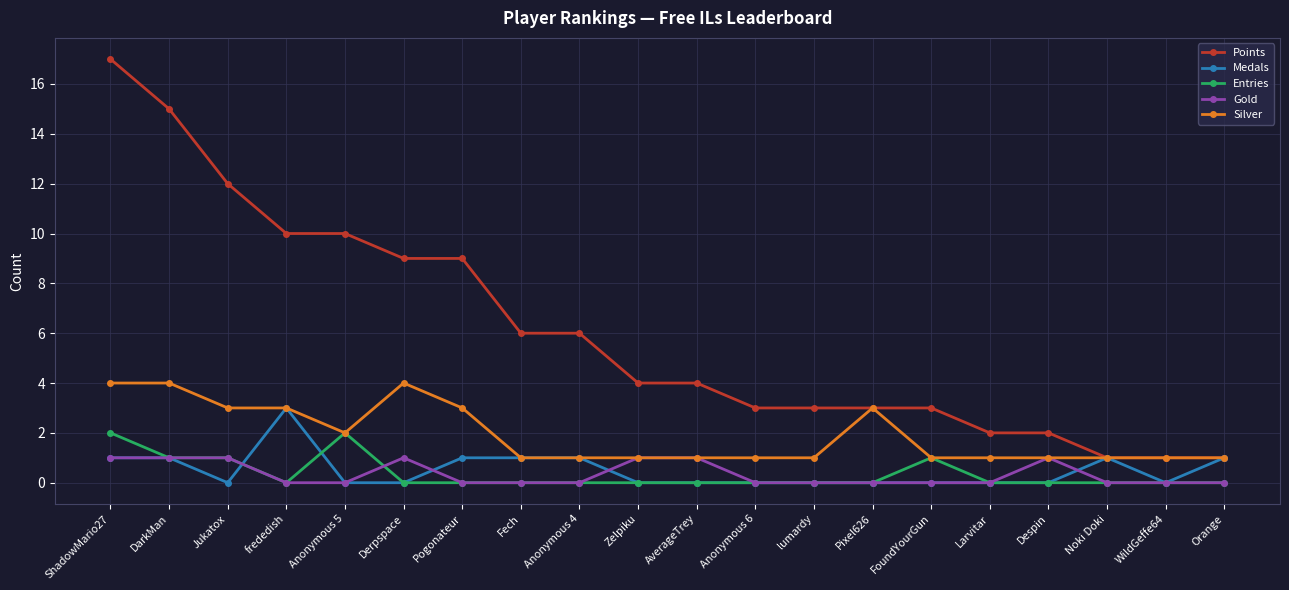

What is the sum of the Medals values at AverageTrey and DarkMan?

1